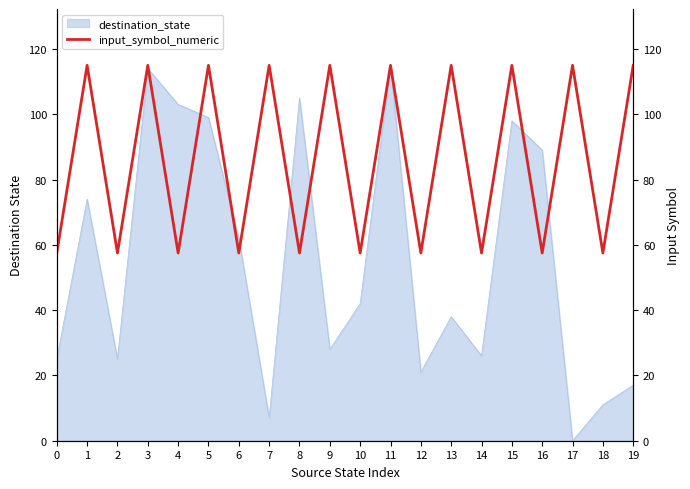

How many lines are shown in the chart?

1